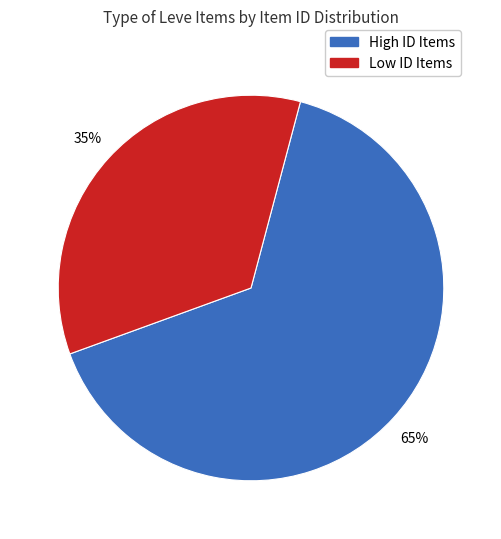

Is there a majority slice in this chart?

Yes